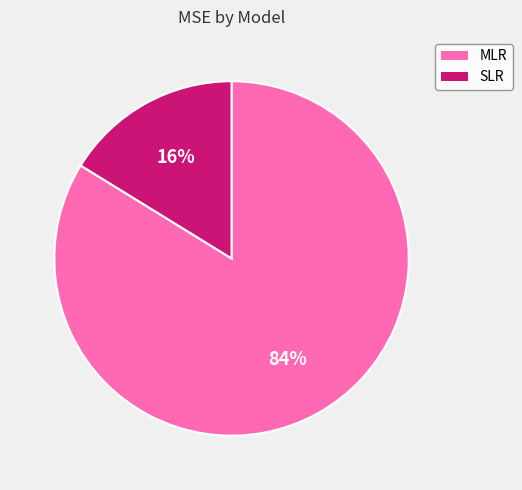

To the nearest percent, what percentage of the pie is SLR?

16%